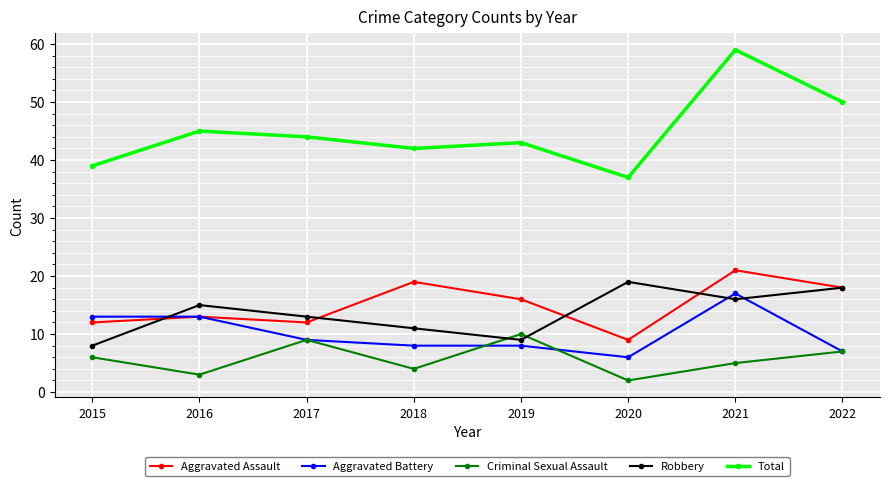

What is the total value across all series at 2022?

100